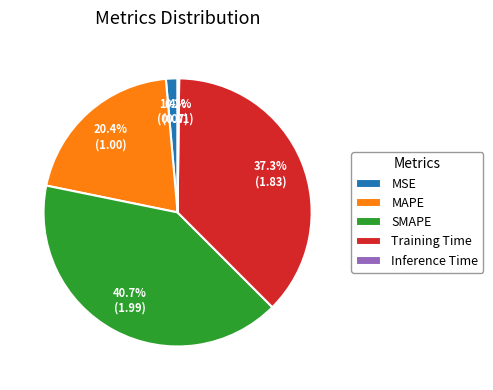

Between MAPE and MSE, which is larger?

MAPE